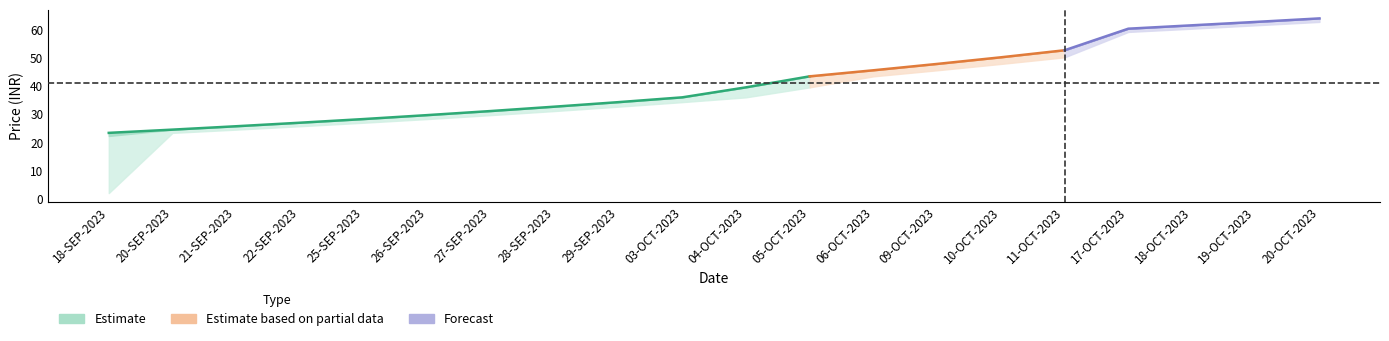

What is the sum of all OPEN values?

817.8